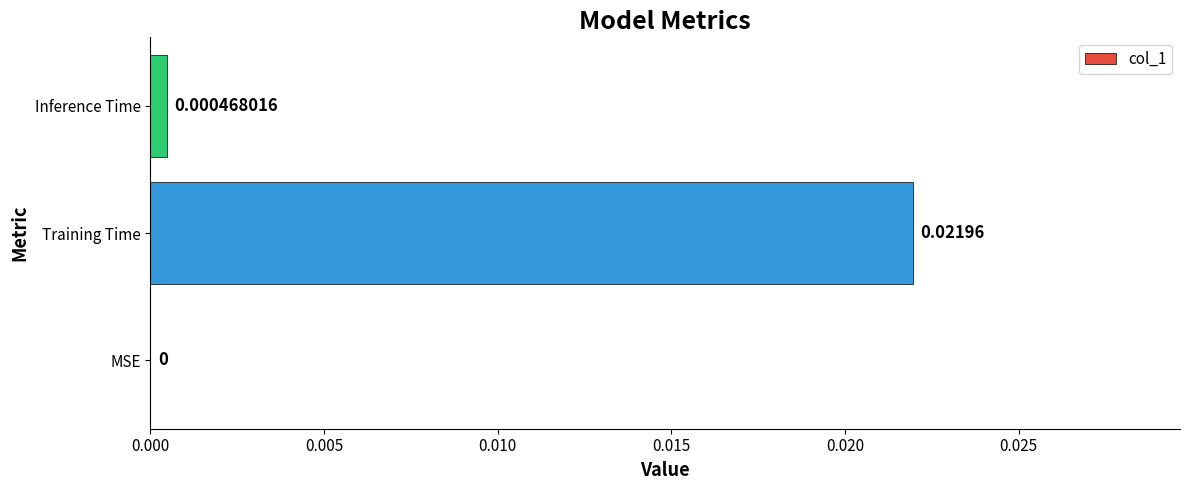

How many positive values are there?

2